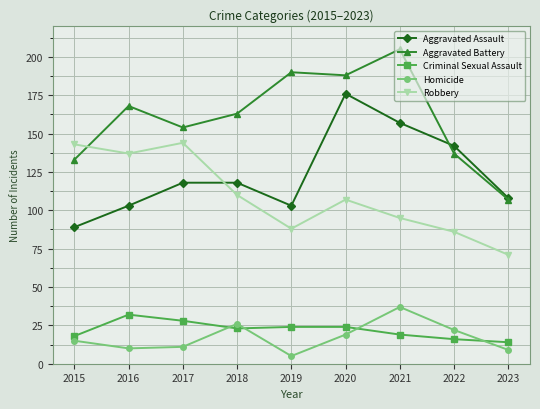

What is the difference between the second highest and minimum values in the Aggravated Battery series?

83